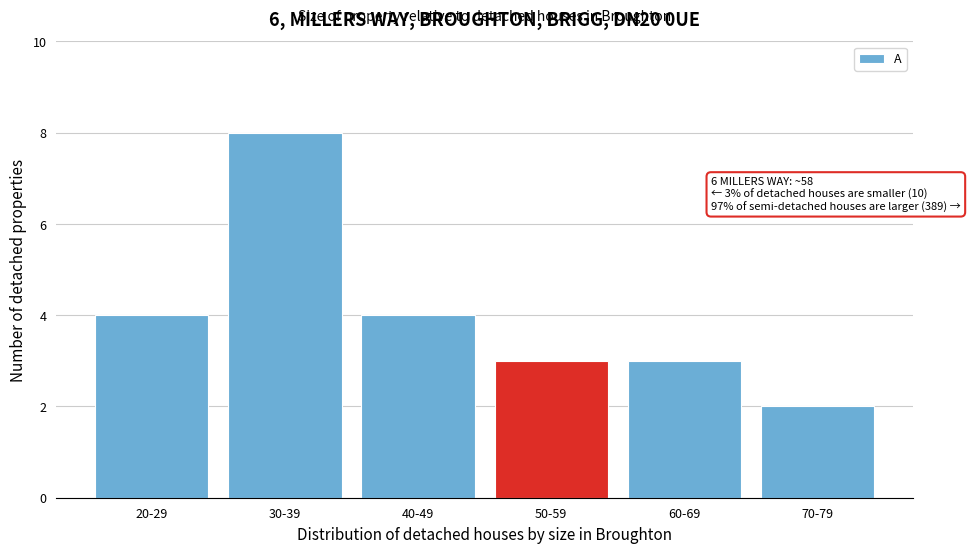

Reading left to right, extract all data points from this chart.

4	8	4	3	3	2